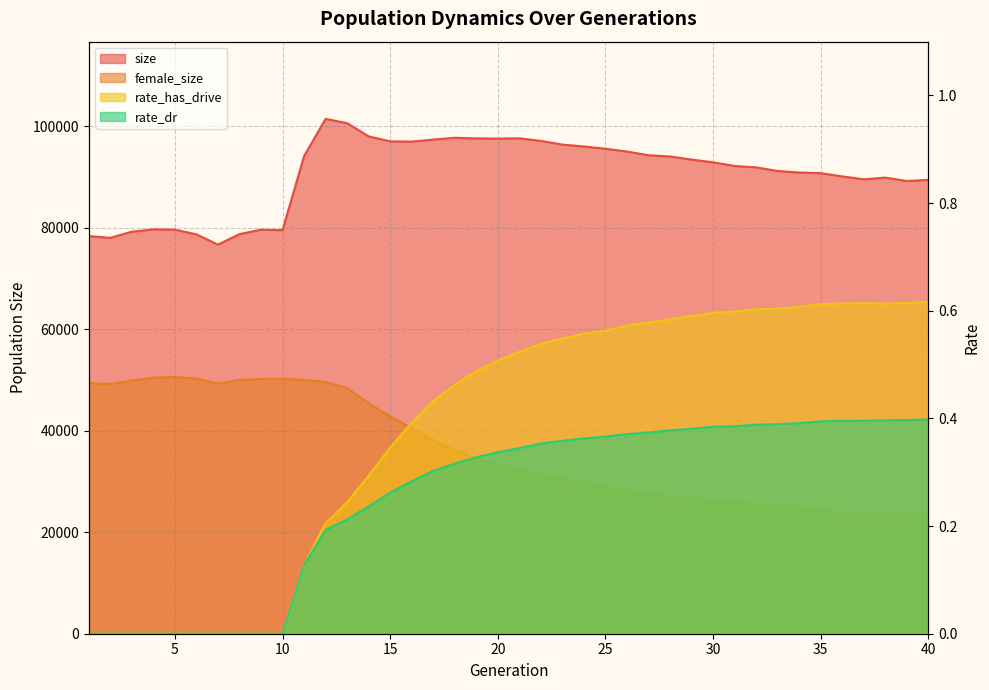

True or false: rate_dr has a value of 0.6 at 25.

False